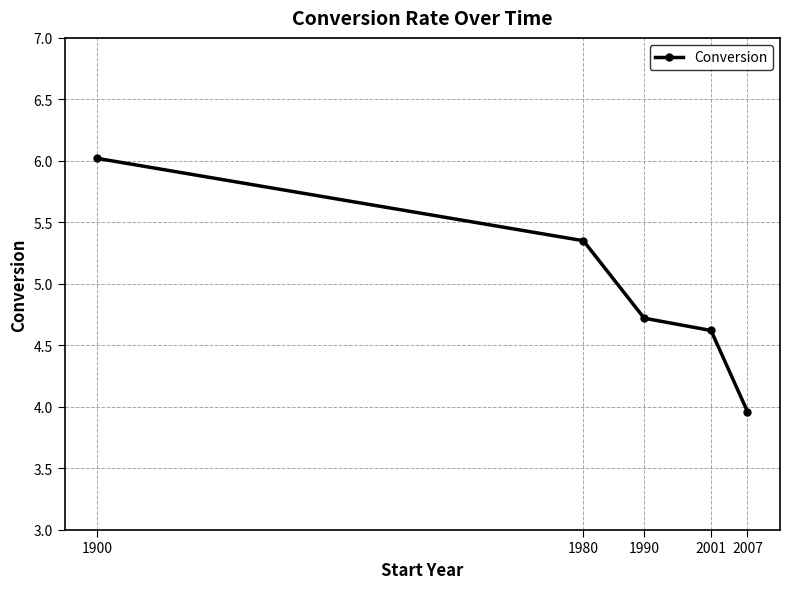

The value at 1990 is 1.5. True or false?

False